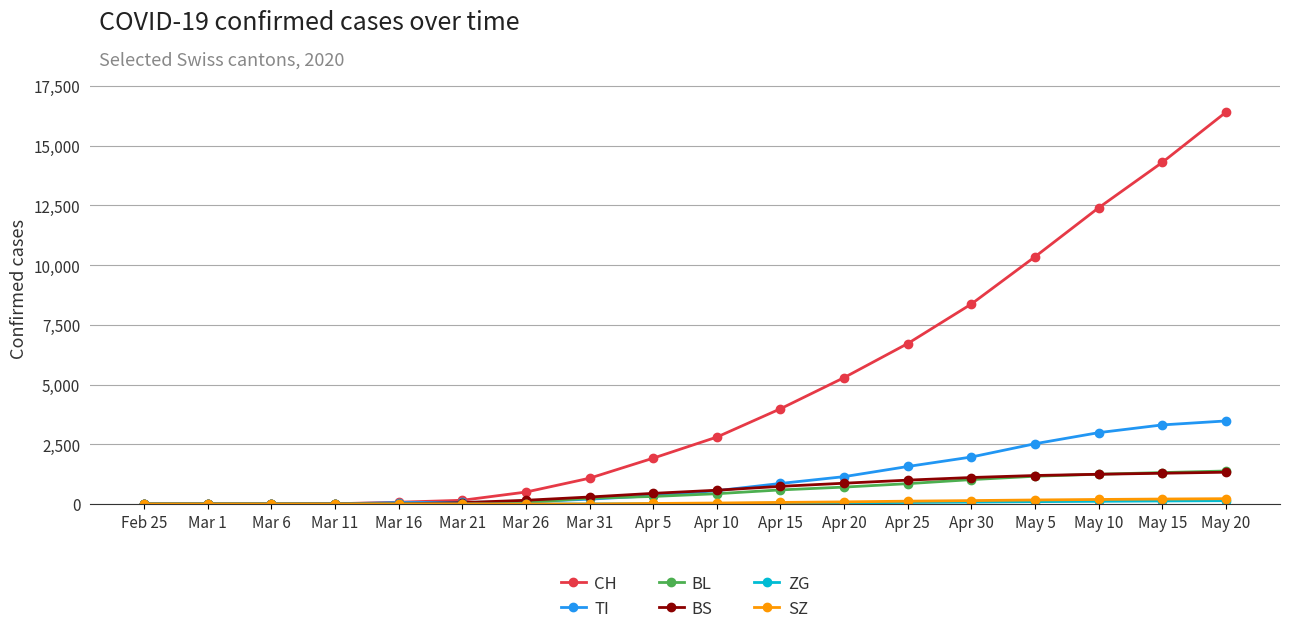

What is the label of the 4th point from the right?

May 5